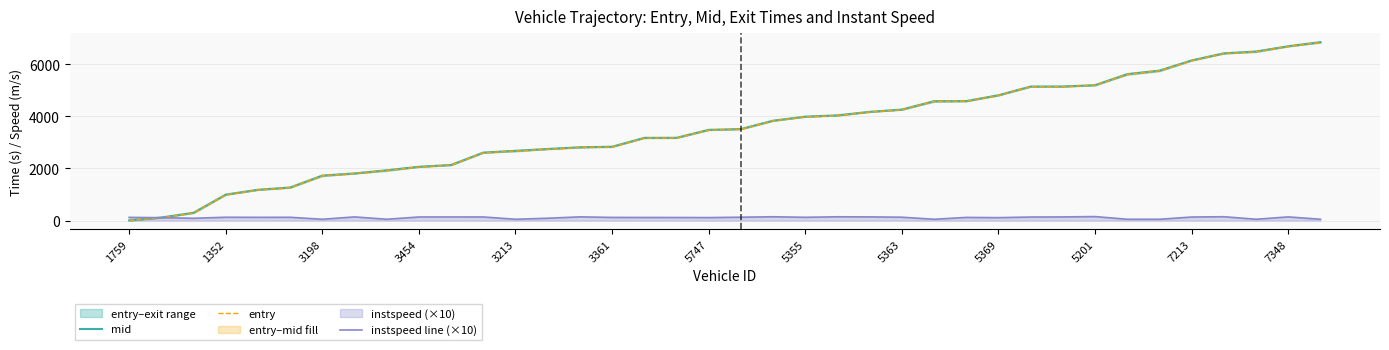

At which label does entry reach its minimum?

1759